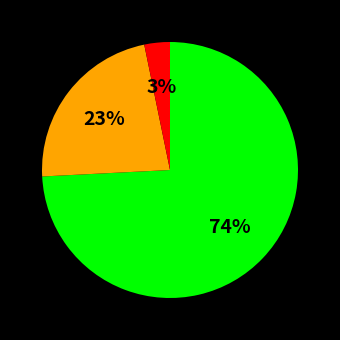

Does any single category account for the majority?

Yes